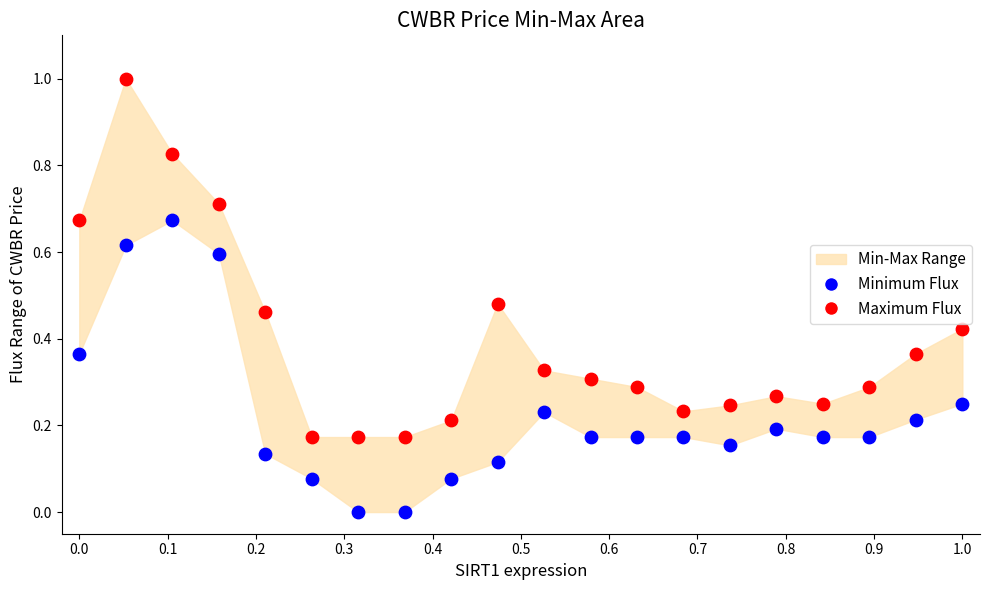

Across all data points, what is the range of X values (max minus min)?

1.0